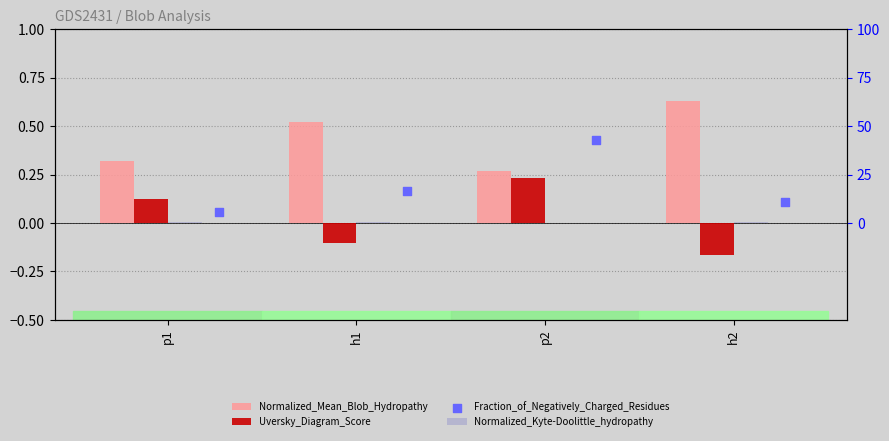

What is the total value across all series at p1?

6.3